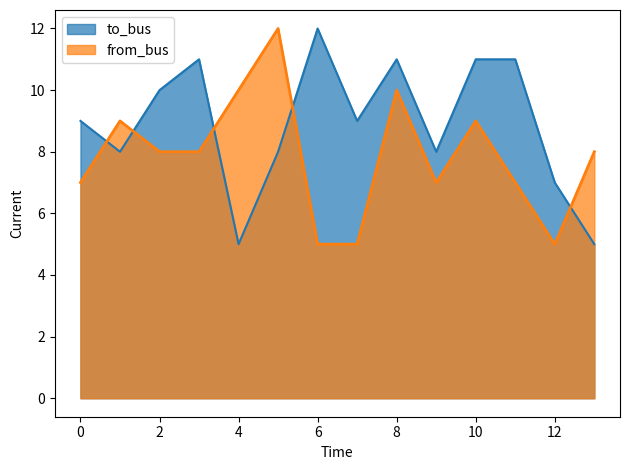

What is the maximum value shown in the chart?

12